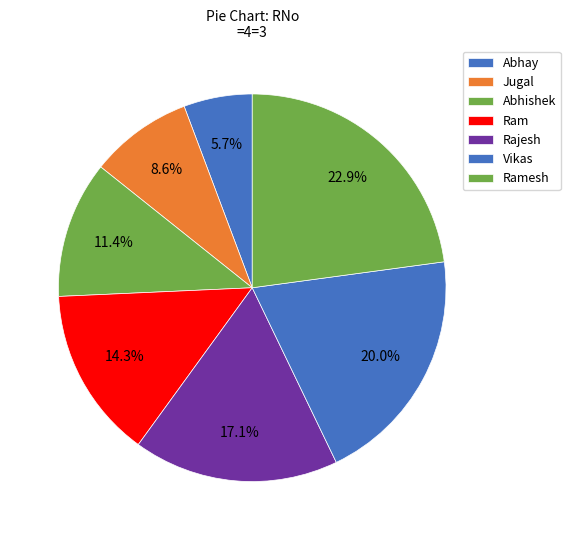

Count the number of slices in the pie.

7